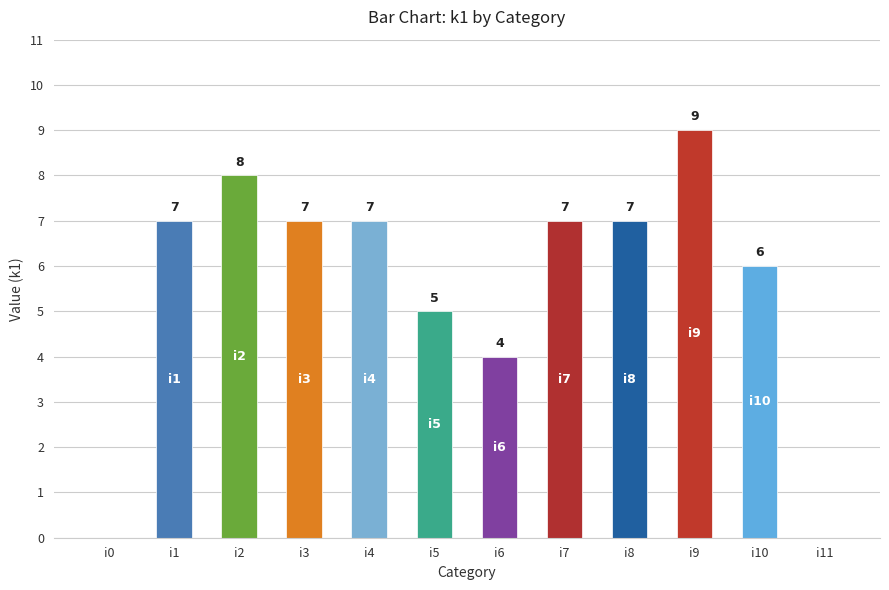

What is the difference between the maximum and minimum values?

9